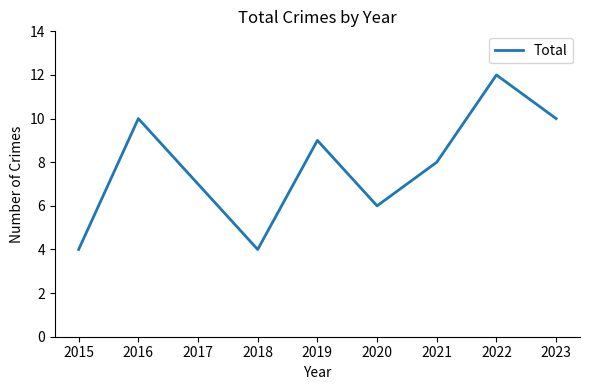

What is the average value?

8